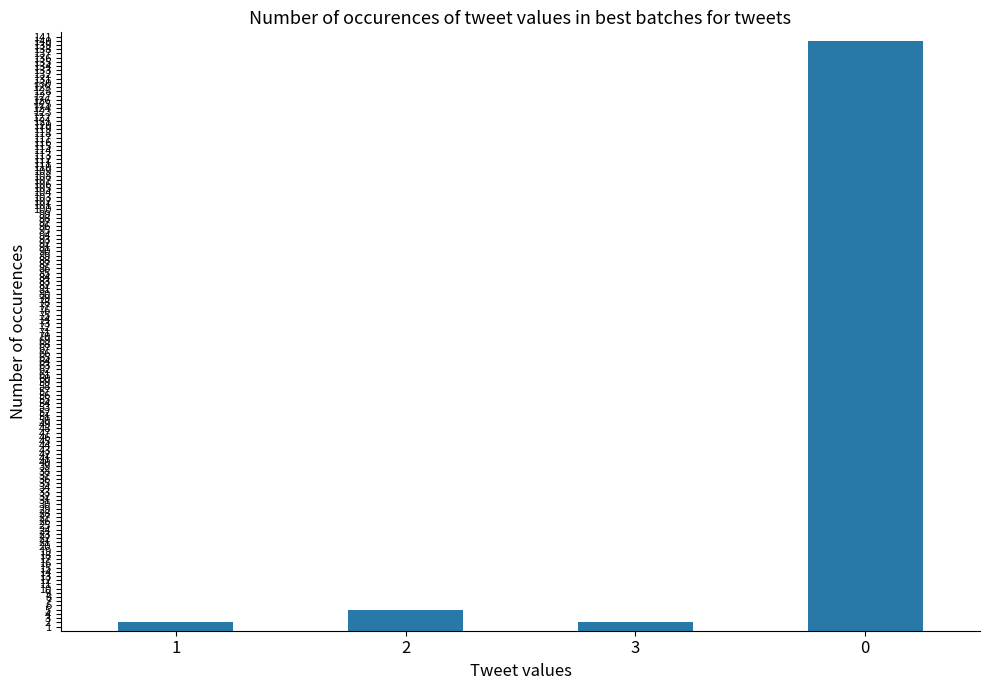

What is the change in value from 2 to 0?

+135